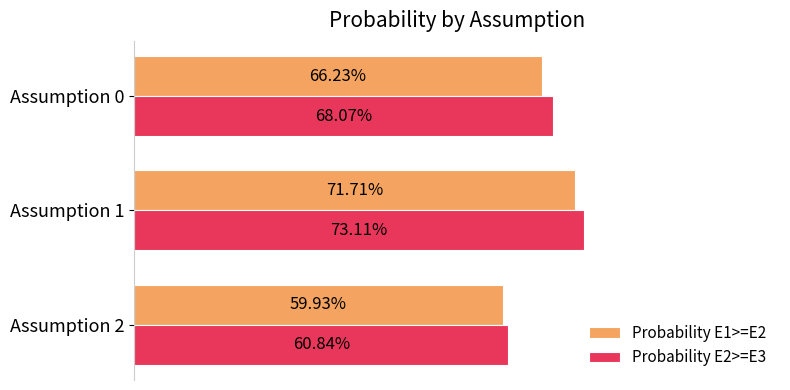

What are all the series names shown in the legend?

Probability E1>=E2, Probability E2>=E3